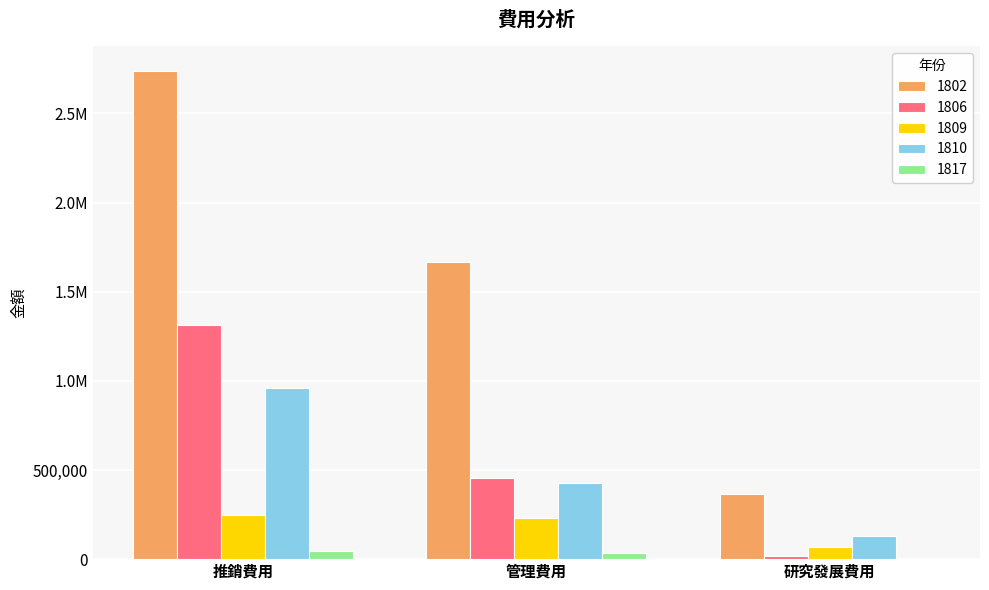

What is the difference between the maximum and minimum values in the 1810 series?

829171